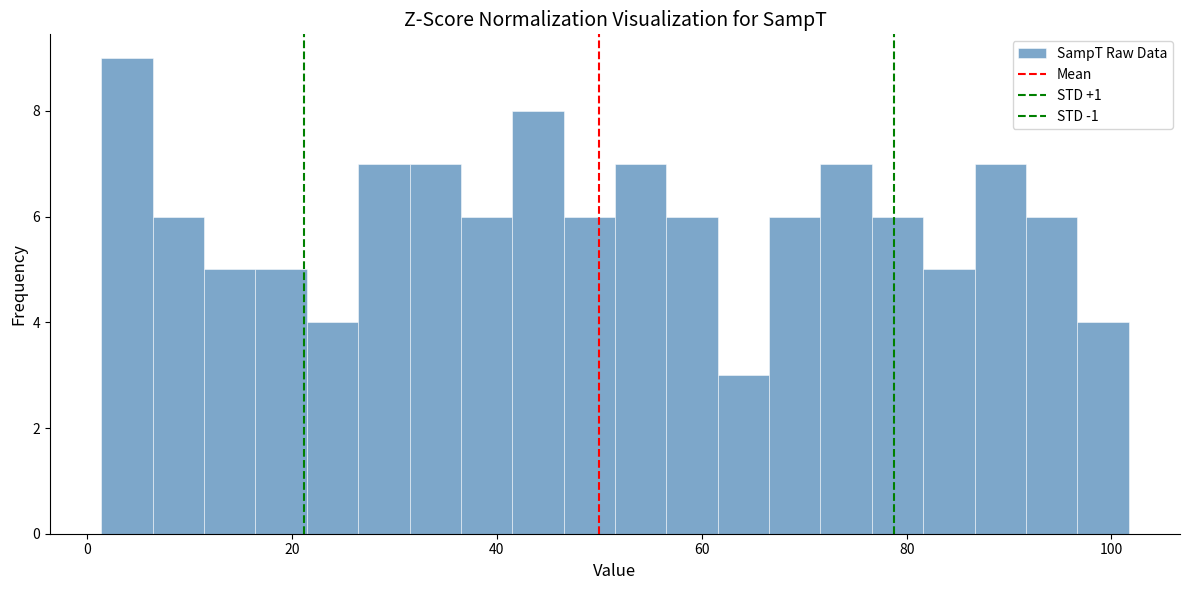

Read against the x-axis, roughly where is the centre of the tallest bar?

4